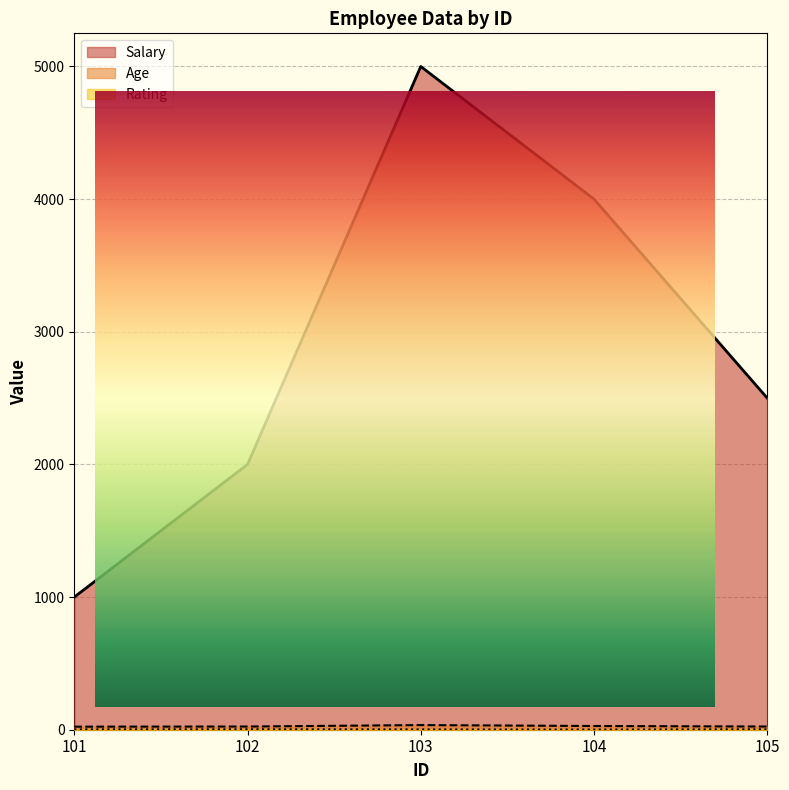

True or false: Salary and Age cross at least once.

False